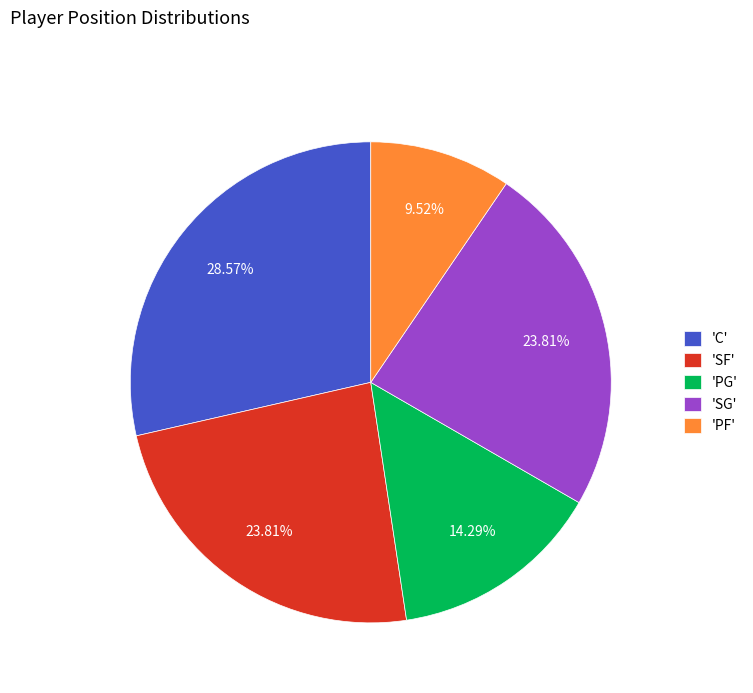

Approximately how many times larger is the value at 'PF' compared to 'SF'?

0.4